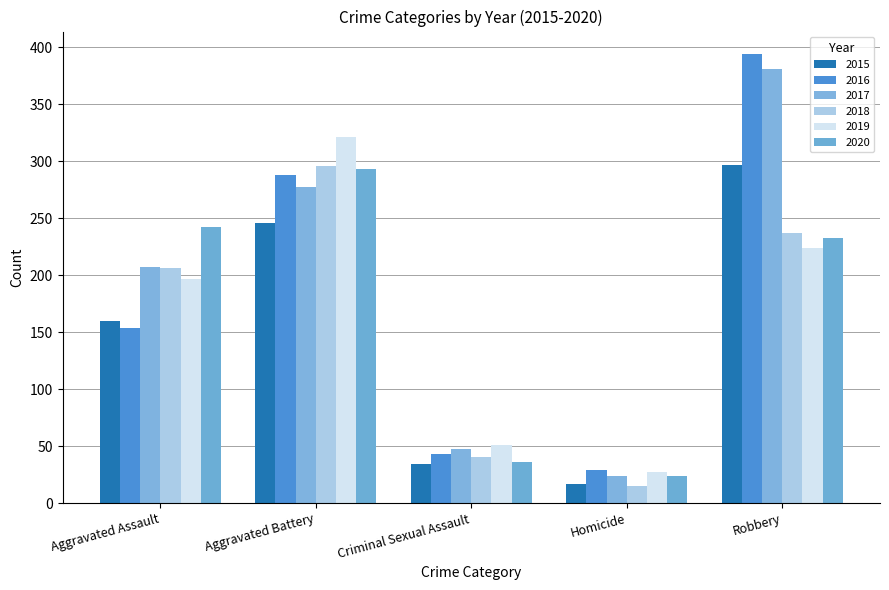

What position from the right is Aggravated Assault?

5